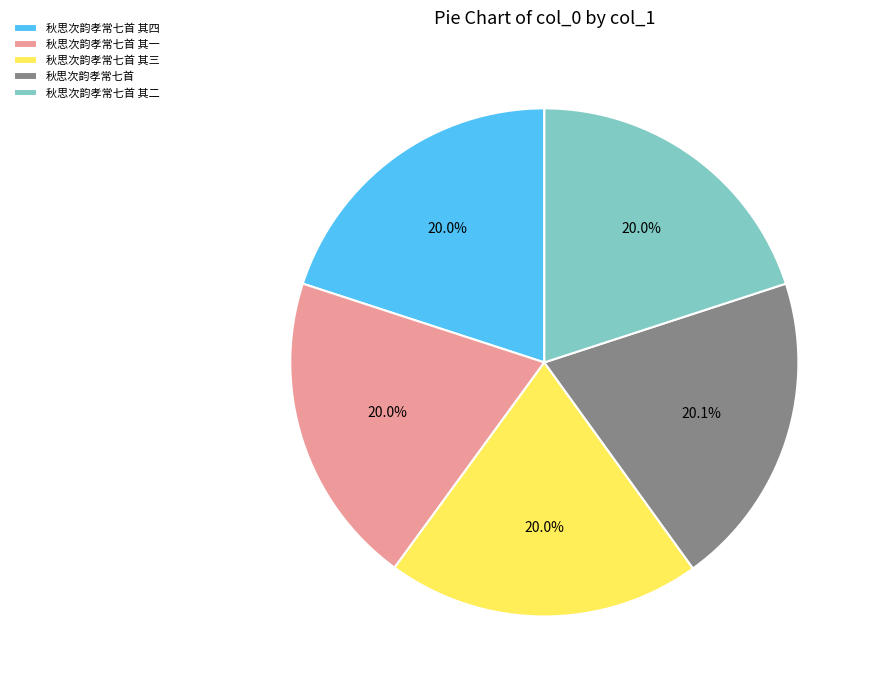

Count the number of slices in the pie.

5